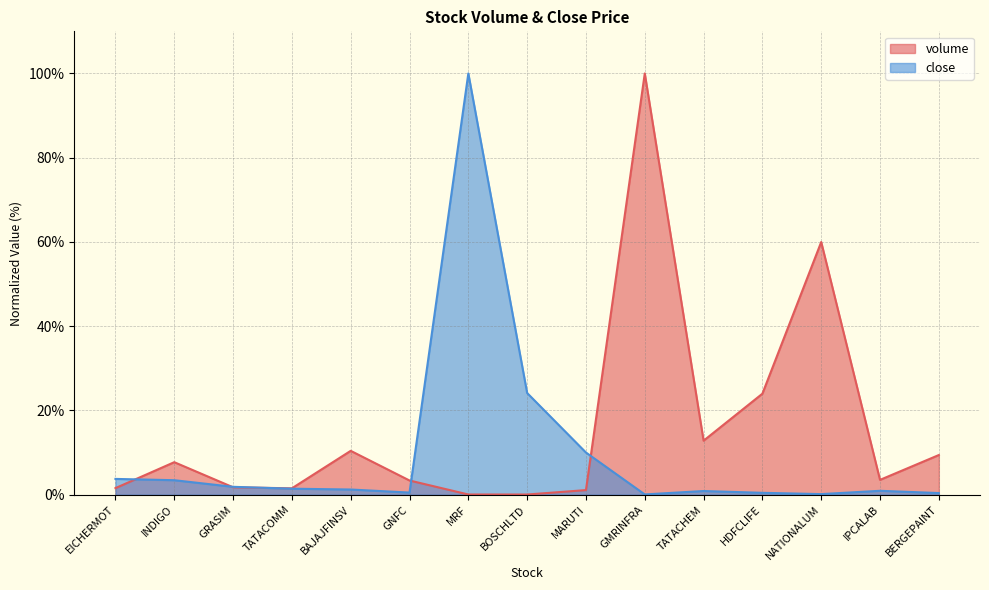

What are all the series names shown in the legend?

volume, close